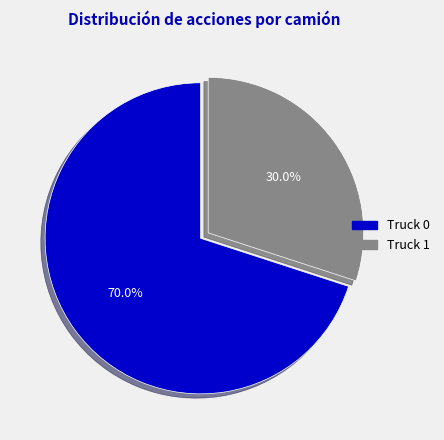

What is the ratio of the value at Truck 1 to the value at Truck 0?

0.4